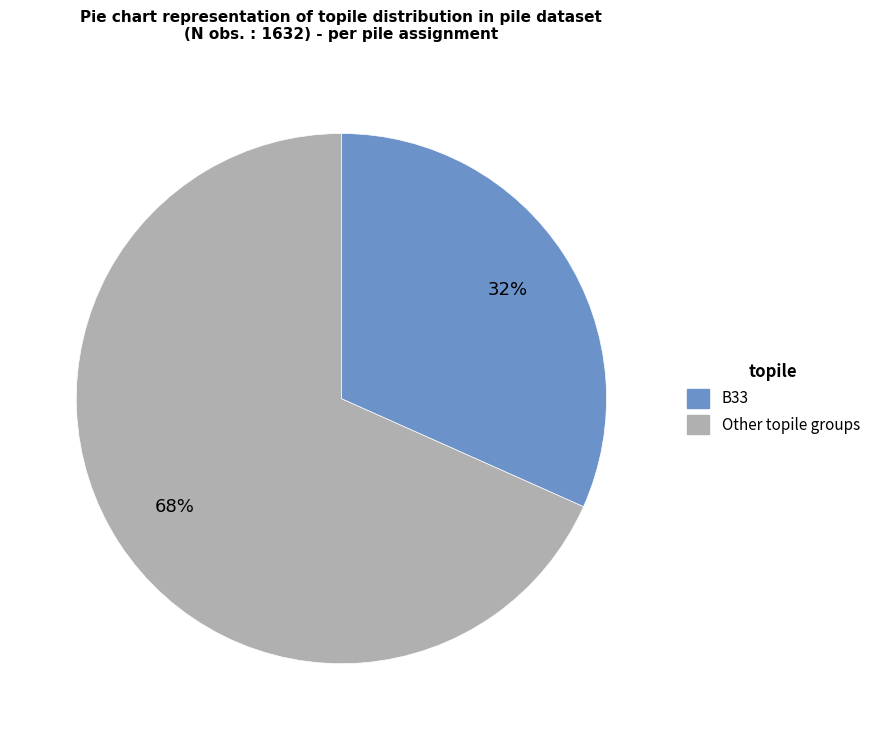

Is there any slice that represents more than half of the pie?

Yes